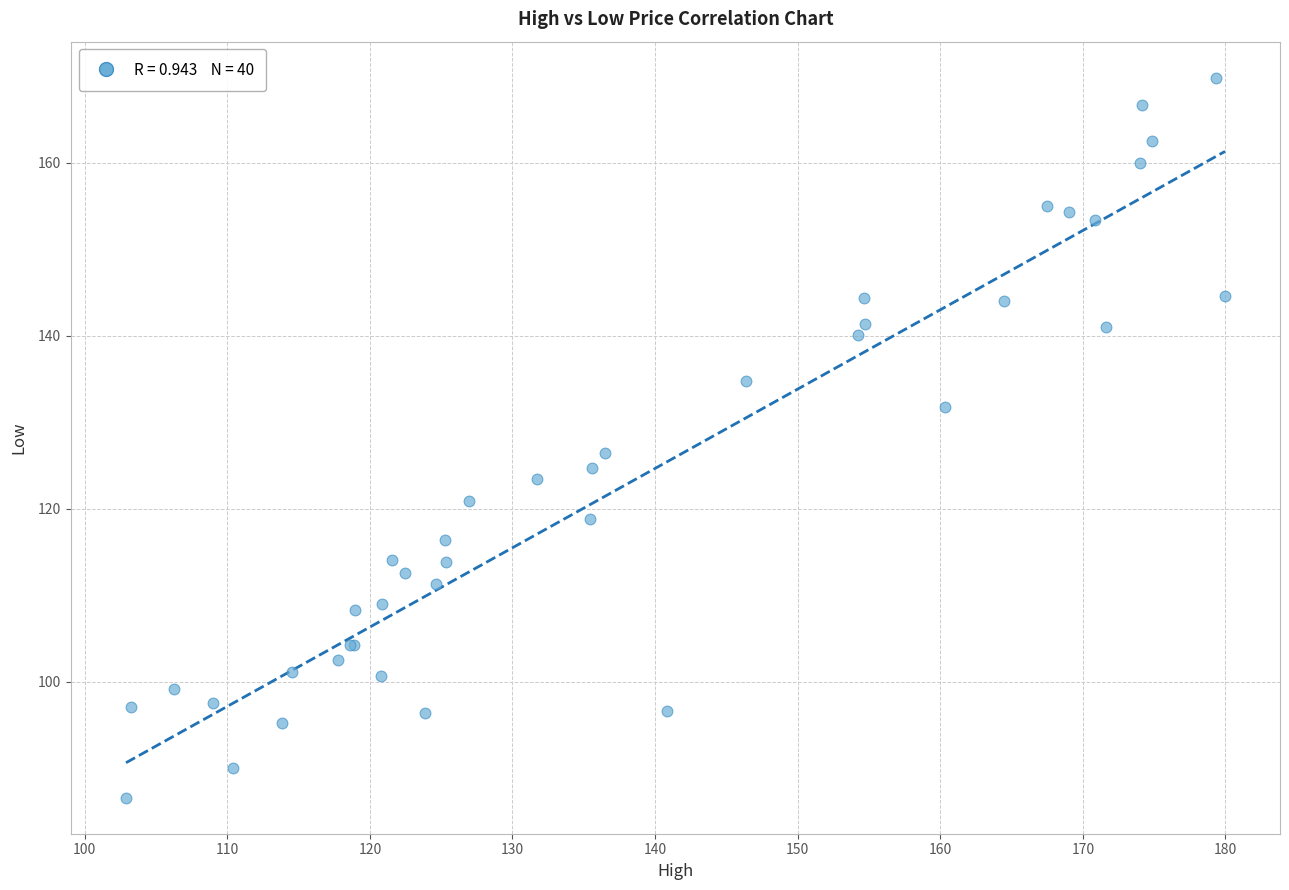

What Y value in the scatter plot is closest to 128?

126.5